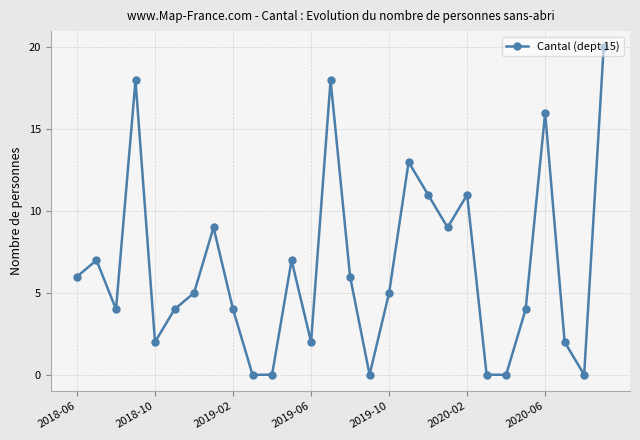

What is the average value?

7